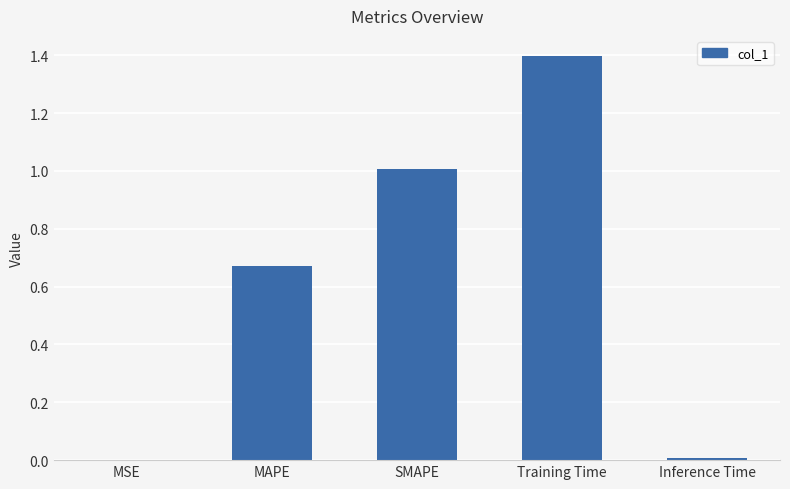

What is the sum of the values at SMAPE and Training Time?

2.4